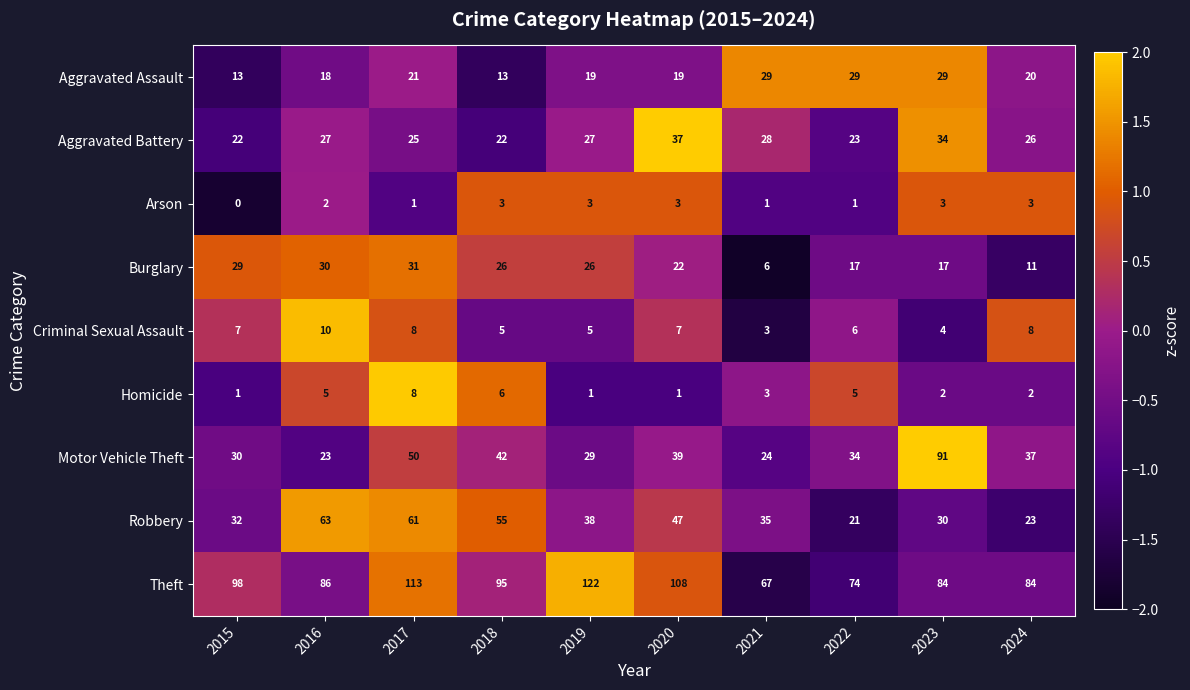

Count the number of categories in the chart.

10